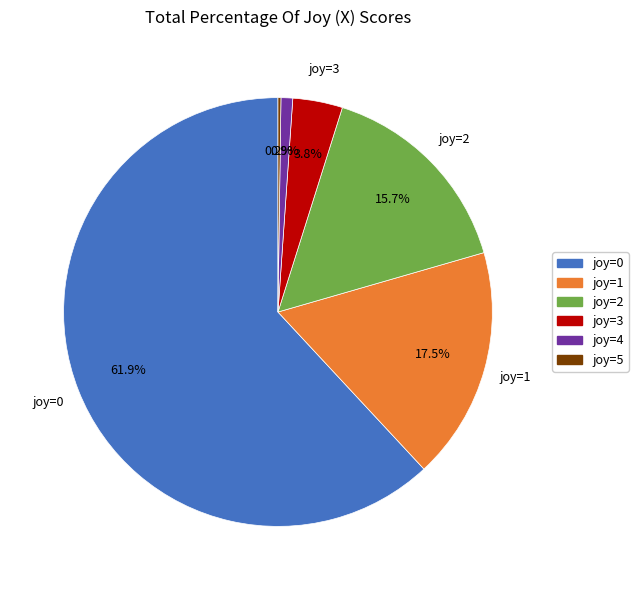

Is there any slice that represents more than half of the pie?

Yes